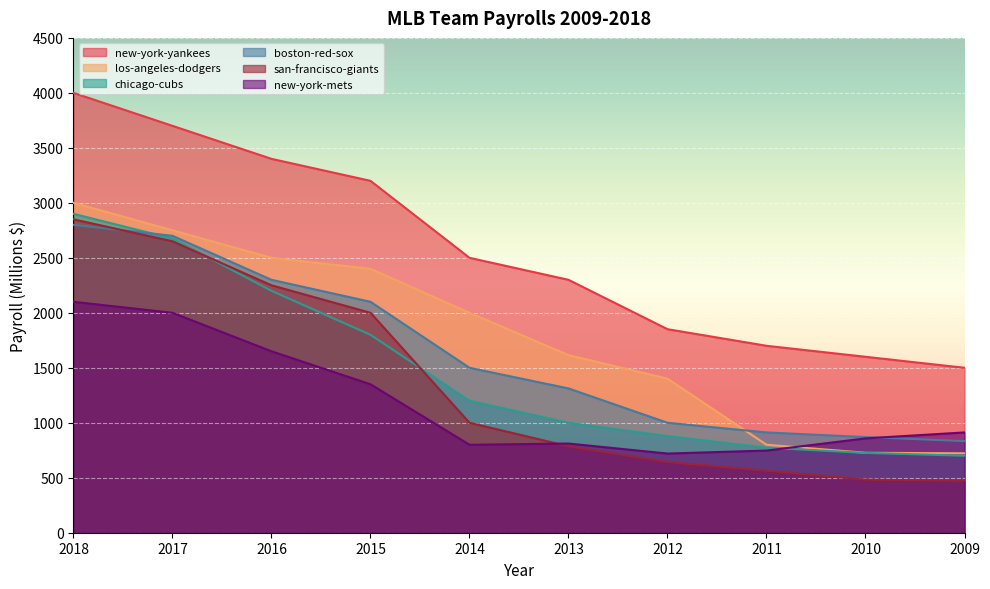

What is the value of the san-francisco-giants point at the 2nd from the left?

2650